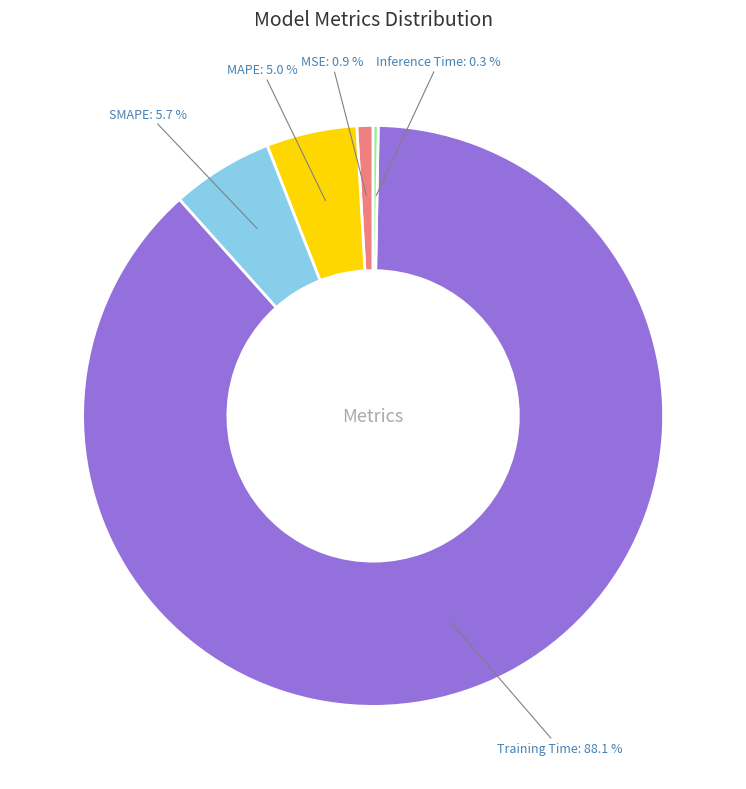

Is it true that MSE is 11% of the pie?

False